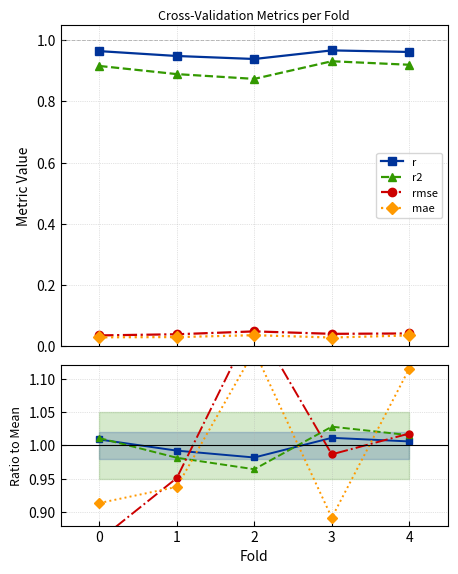

At which category does rmse reach its first local valley?

3